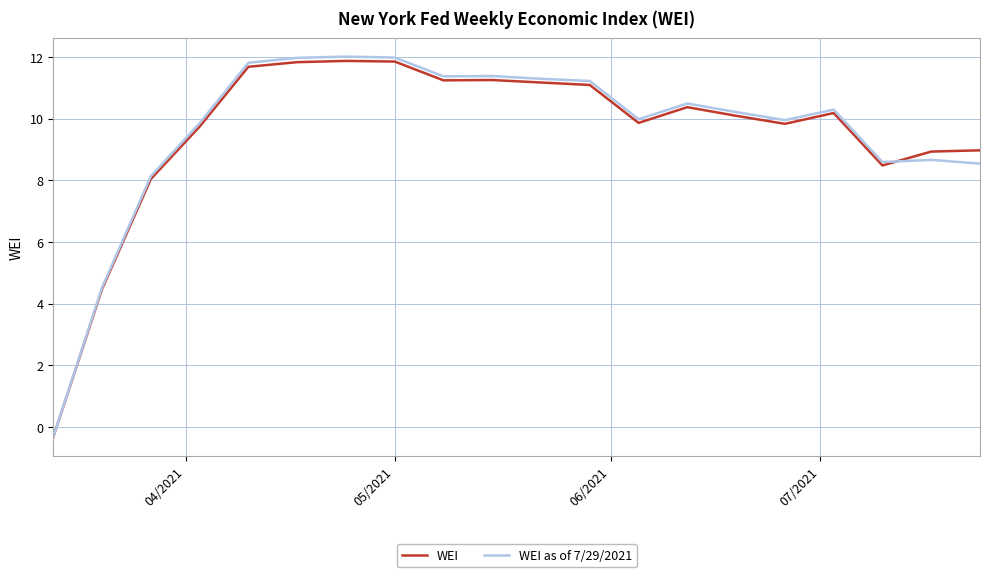

Which series has the widest spread of values?

WEI as of 7/29/2021